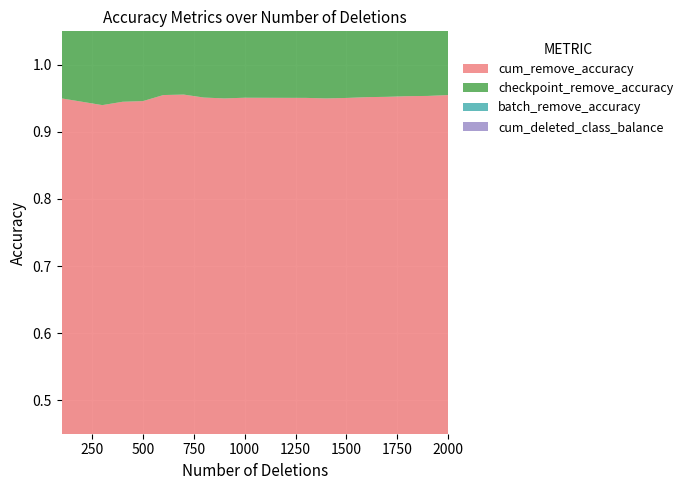

Reading left to right, transcribe all the data shown in this chart.

cum_remove_accuracy: 100=0.9	200=0.9	300=0.9	400=0.9	500=0.9	600=1.0	700=1.0	800=1.0	900=0.9	1000=1.0	1100=1.0	1200=1.0	1300=1.0	1400=0.9	1500=1.0	1600=1.0	1700=1.0	1800=1.0	1900=1.0	2000=1.0
checkpoint_remove_accuracy: 100=0.9	200=0.9	300=0.9	400=0.9	500=0.9	600=1.0	700=1.0	800=1.0	900=0.9	1000=1.0	1100=1.0	1200=1.0	1300=1.0	1400=0.9	1500=1.0	1600=1.0	1700=1.0	1800=1.0	1900=1.0	2000=1.0
batch_remove_accuracy: 100=0.9	200=0.9	300=0.9	400=1.0	500=0.9	600=1.0	700=1.0	800=0.9	900=0.9	1000=1.0	1100=0.9	1200=0.9	1300=0.9	1400=0.9	1500=1.0	1600=1.0	1700=1.0	1800=1.0	1900=1.0	2000=1.0
cum_deleted_class_balance: 100=0.5	200=0.5	300=0.5	400=0.5	500=0.5	600=0.5	700=0.5	800=0.5	900=0.5	1000=0.5	1100=0.5	1200=0.5	1300=0.5	1400=0.5	1500=0.5	1600=0.5	1700=0.5	1800=0.5	1900=0.5	2000=0.5